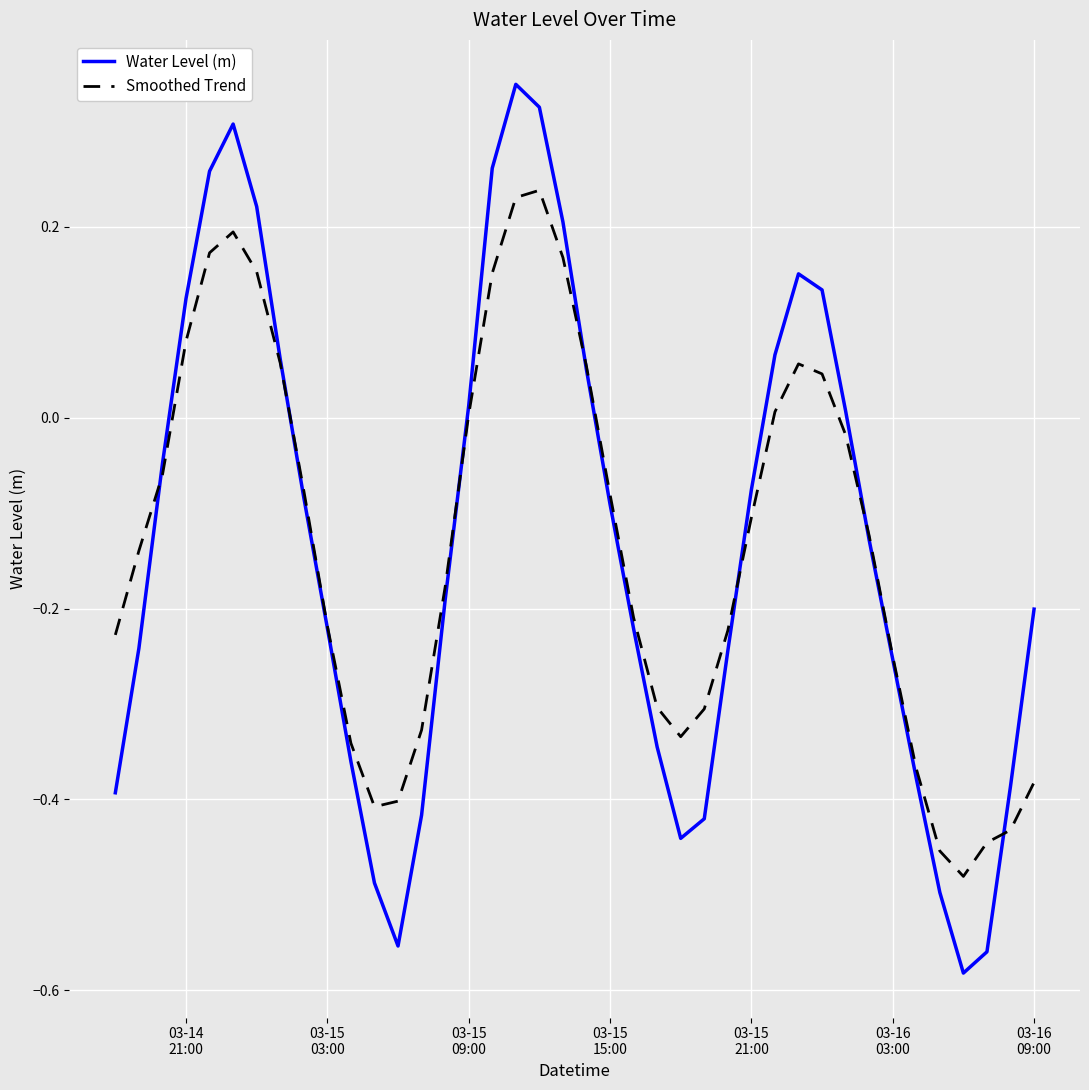

Which series has the largest range (max minus min)?

Water Level (m)